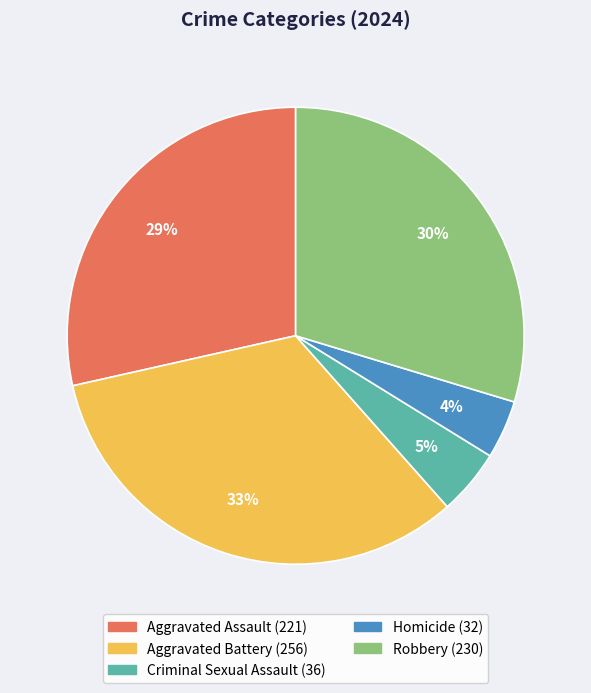

Does Aggravated Battery account for over 50% of the chart?

No